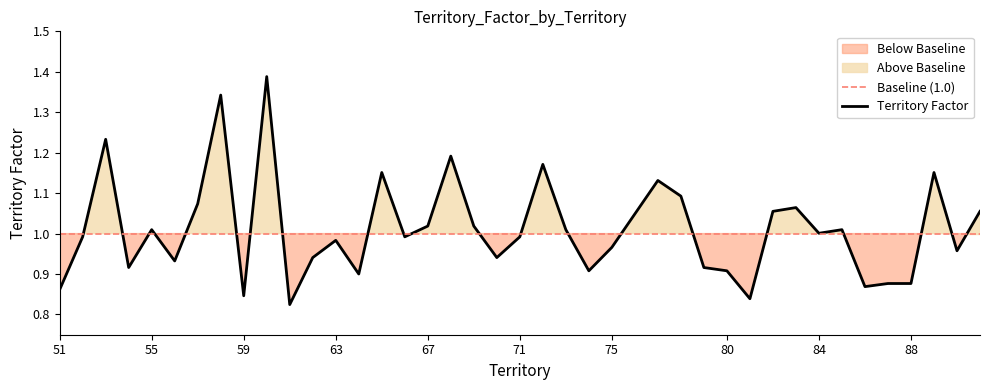

How many lines are shown in the chart?

1